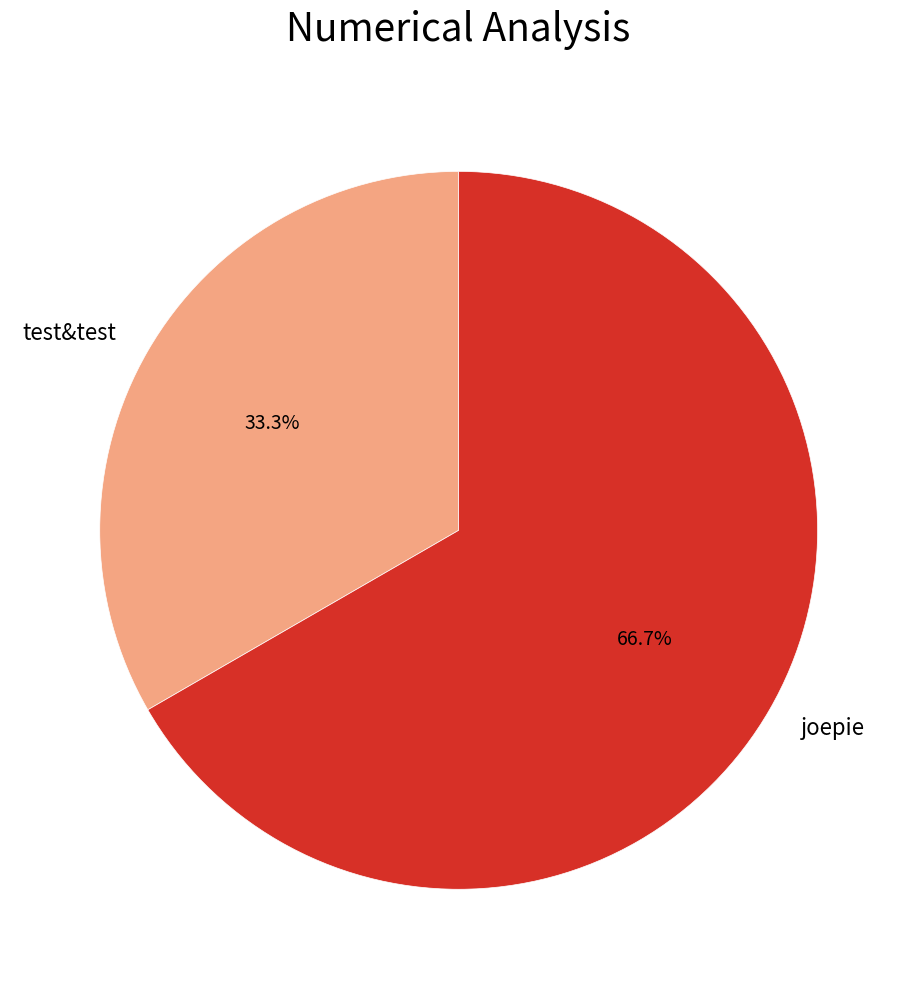

True or false: joepie accounts for 67% of the total.

True